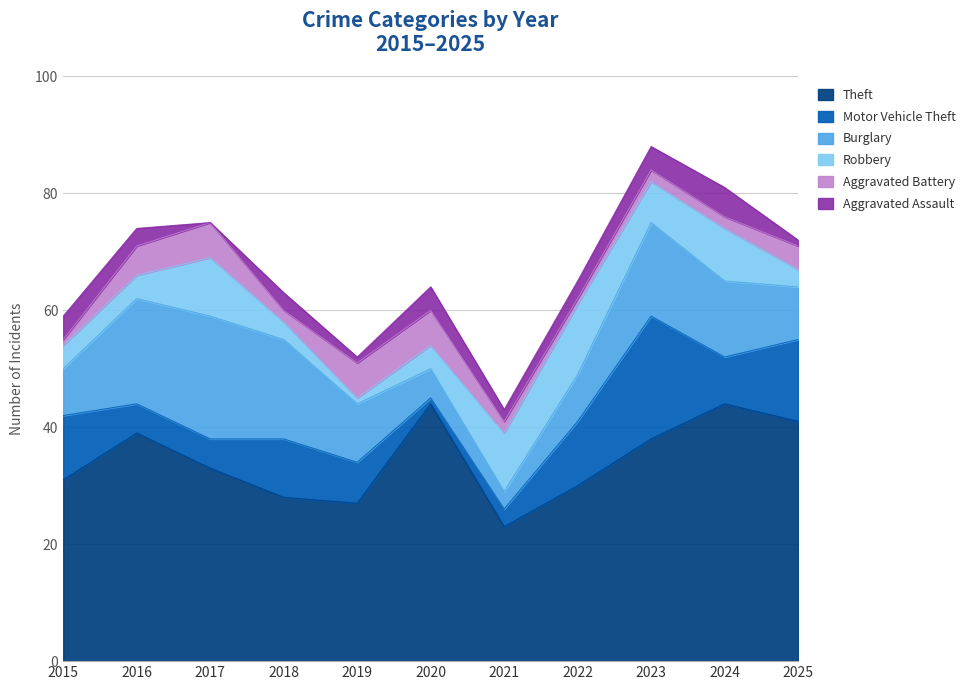

True or false: Aggravated Battery and Robbery cross at least once.

True